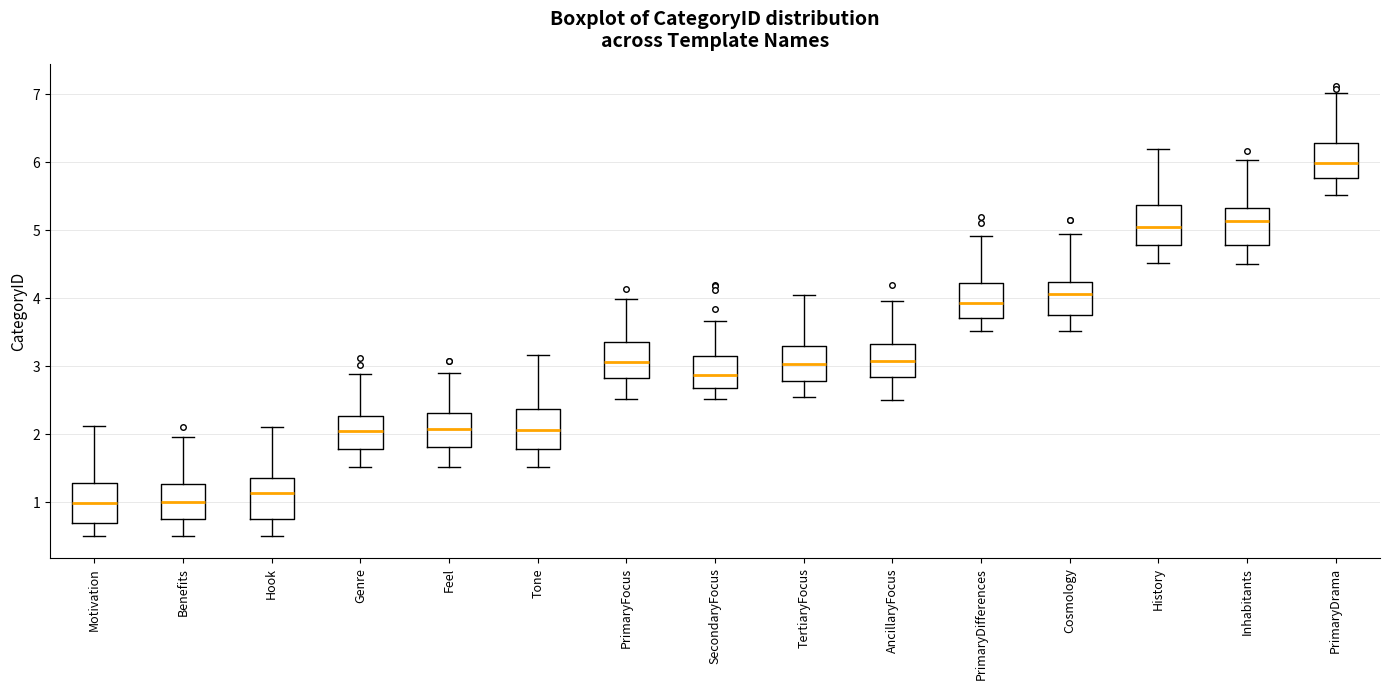

Which box has the highest median line?

PrimaryDrama